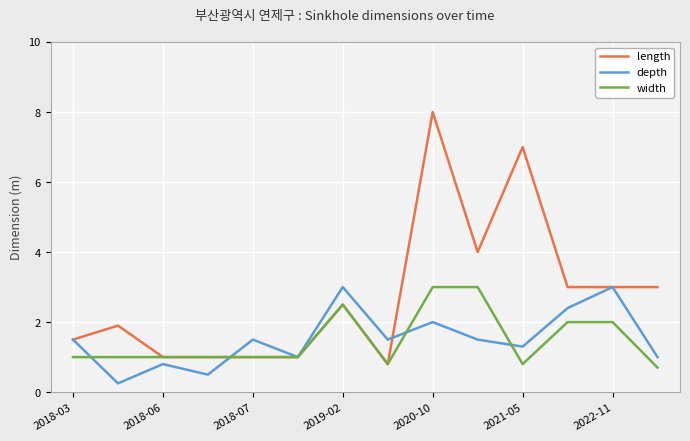

What is the highest value of the depth series?

3.0